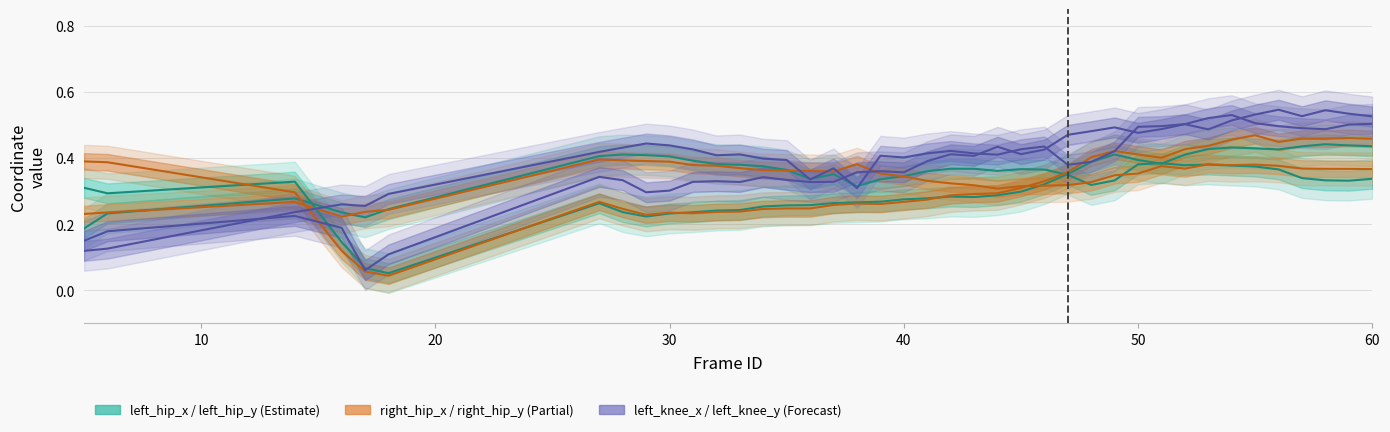

Reading left to right, transcribe all the data shown in this chart.

left_hip_x: 0.2	0.2	0.3	0.2	0.2	0.2	0.4	0.4	0.4	0.4	0.4	0.4	0.4	0.4	0.4	0.3	0.4	0.3	0.3	0.3	0.4	0.4	0.4	0.4	0.4	0.4	0.3	0.3	0.3	0.4	0.4	0.4	0.4	0.4	0.4	0.4	0.3	0.3	0.3	0.3
left_hip_y: 0.3	0.3	0.3	0.1	0.1	0.1	0.3	0.2	0.2	0.2	0.2	0.2	0.2	0.3	0.3	0.3	0.3	0.3	0.3	0.3	0.3	0.3	0.3	0.3	0.3	0.3	0.4	0.4	0.4	0.4	0.4	0.4	0.4	0.4	0.4	0.4	0.4	0.4	0.4	0.4
right_hip_x: 0.2	0.2	0.3	0.2	0.2	0.2	0.4	0.4	0.4	0.4	0.4	0.4	0.4	0.4	0.4	0.4	0.4	0.4	0.4	0.3	0.3	0.3	0.3	0.3	0.3	0.3	0.3	0.3	0.3	0.4	0.4	0.4	0.4	0.4	0.4	0.4	0.4	0.4	0.4	0.4
right_hip_y: 0.4	0.4	0.3	0.1	0.1	0.0	0.3	0.2	0.2	0.2	0.2	0.2	0.2	0.2	0.2	0.2	0.3	0.3	0.3	0.3	0.3	0.3	0.3	0.3	0.3	0.3	0.4	0.4	0.4	0.4	0.4	0.4	0.4	0.5	0.5	0.4	0.5	0.5	0.5	0.5
left_knee_x: 0.1	0.1	0.2	0.3	0.3	0.3	0.4	0.4	0.4	0.4	0.4	0.4	0.4	0.4	0.4	0.3	0.4	0.3	0.4	0.4	0.4	0.4	0.4	0.4	0.4	0.4	0.4	0.4	0.4	0.5	0.5	0.5	0.5	0.5	0.5	0.5	0.5	0.5	0.5	0.5
left_knee_y: 0.1	0.2	0.2	0.2	0.1	0.1	0.3	0.3	0.3	0.3	0.3	0.3	0.3	0.3	0.3	0.3	0.3	0.4	0.4	0.4	0.4	0.4	0.4	0.4	0.4	0.4	0.5	0.5	0.5	0.5	0.5	0.5	0.5	0.5	0.5	0.5	0.5	0.5	0.5	0.5